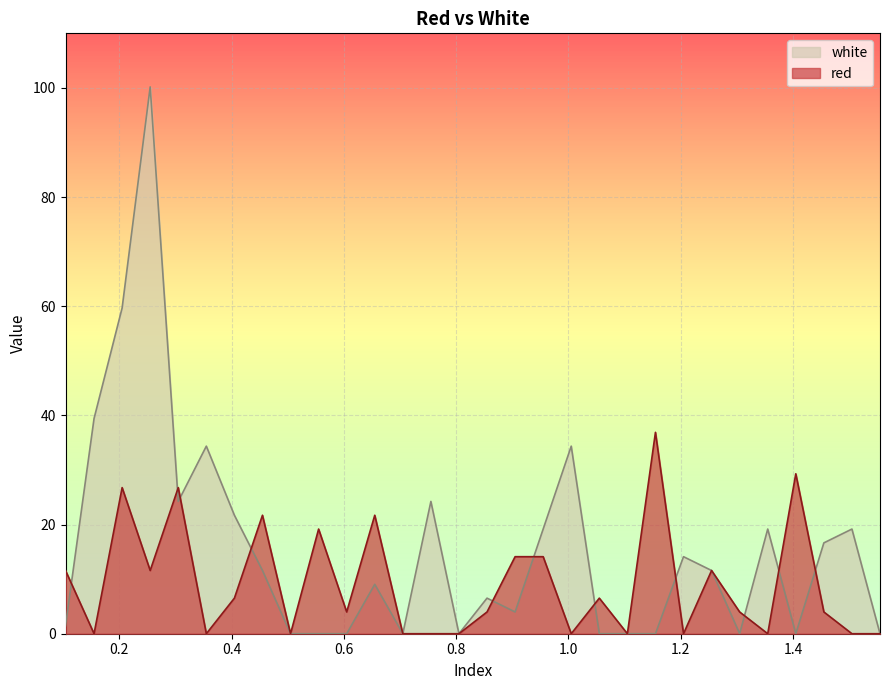

How many series are shown in this chart?

2